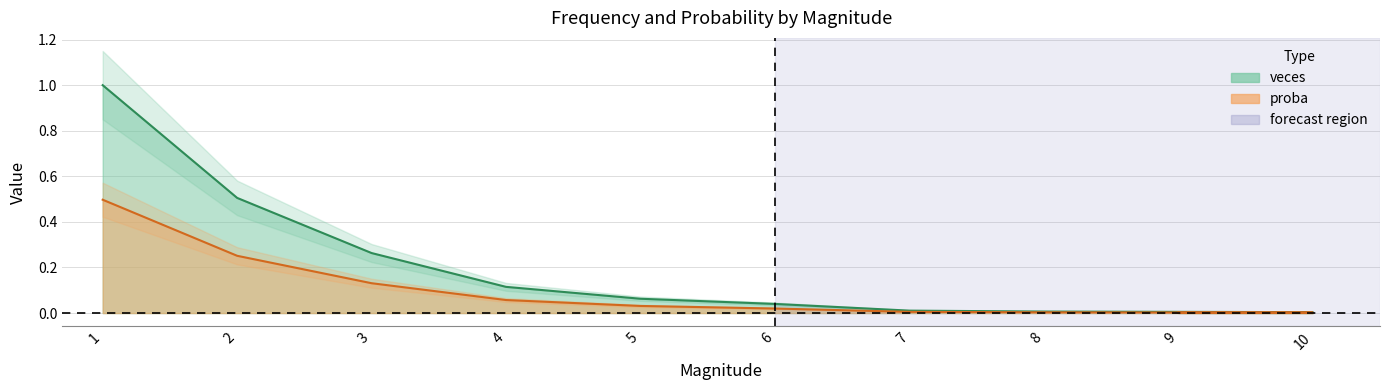

Does the chart display data point markers on the line(s)?

No